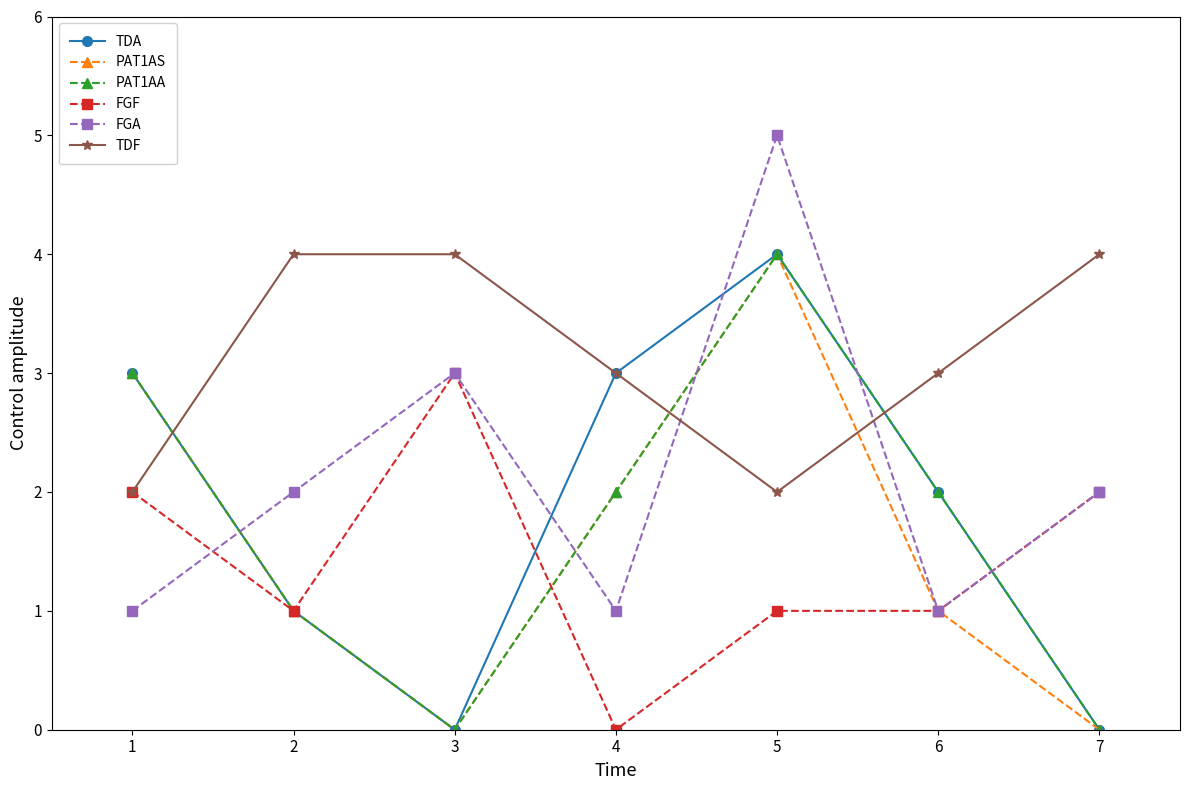

Reading right to left, extract all data points from this chart.

TDA: 0	2	4	3	0	1	3
PAT1AS: 0	1	4	2	0	1	3
PAT1AA: 0	2	4	2	0	1	3
FGF: 2	1	1	0	3	1	2
FGA: 2	1	5	1	3	2	1
TDF: 4	3	2	3	4	4	2